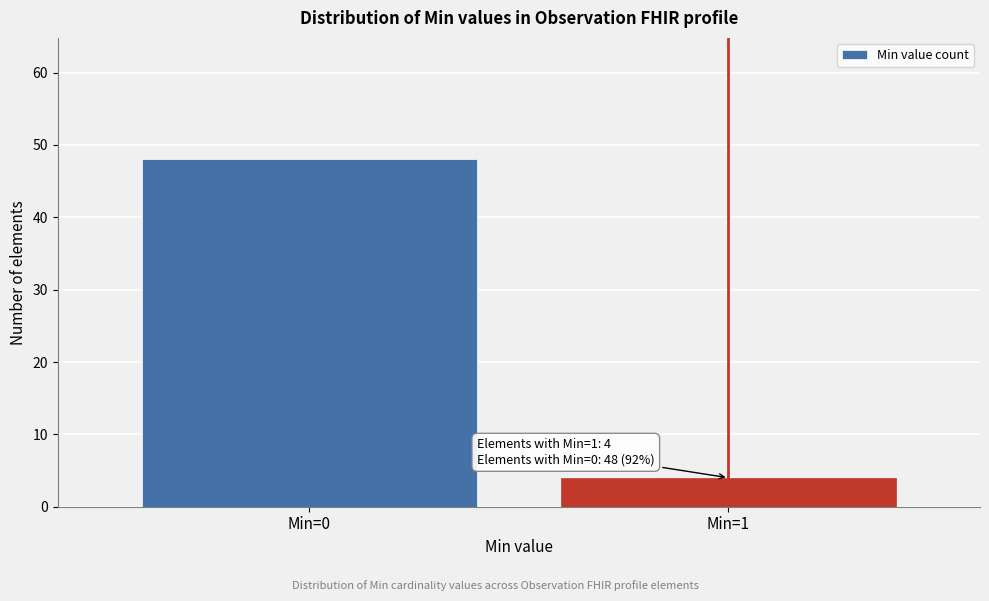

Reading right to left, extract all data points from this chart.

4	48